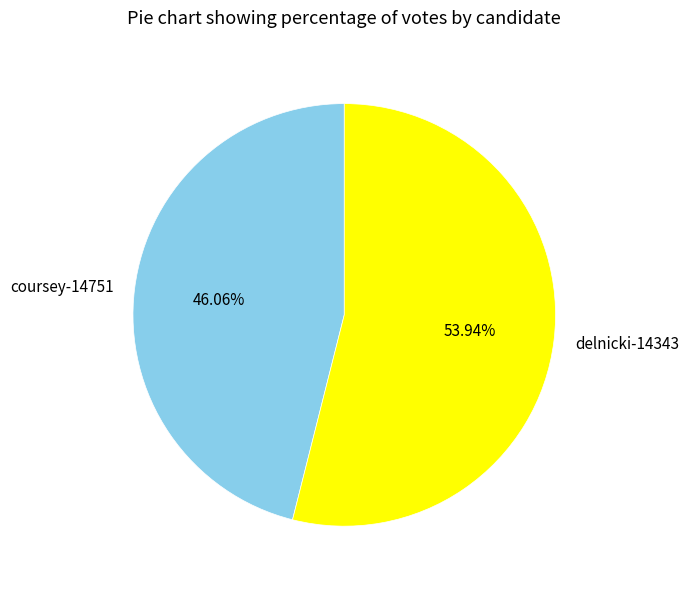

Which slice is the smallest?

coursey-14751